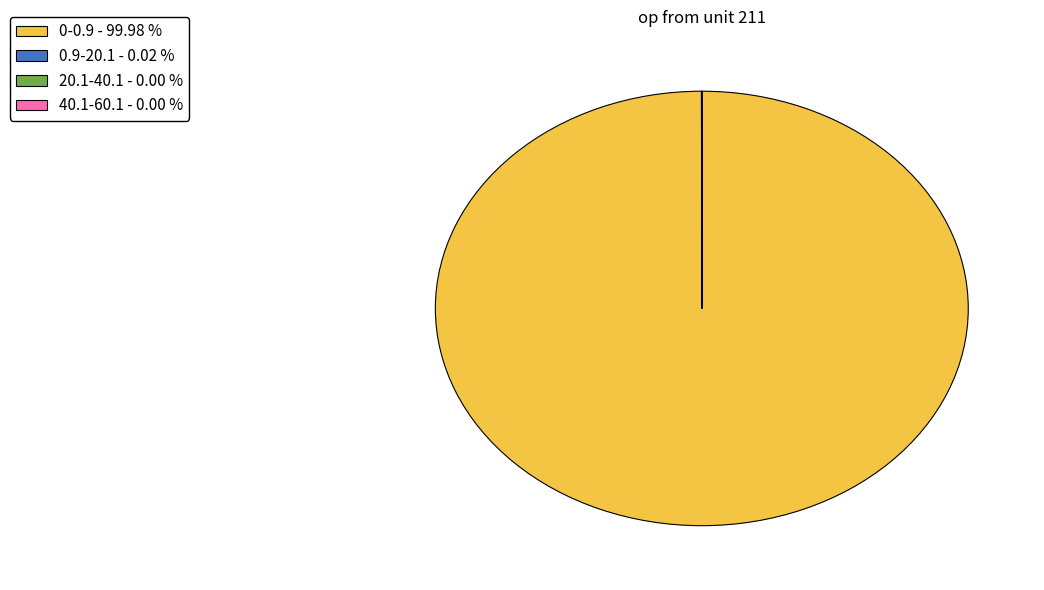

Is there a majority slice in this chart?

Yes